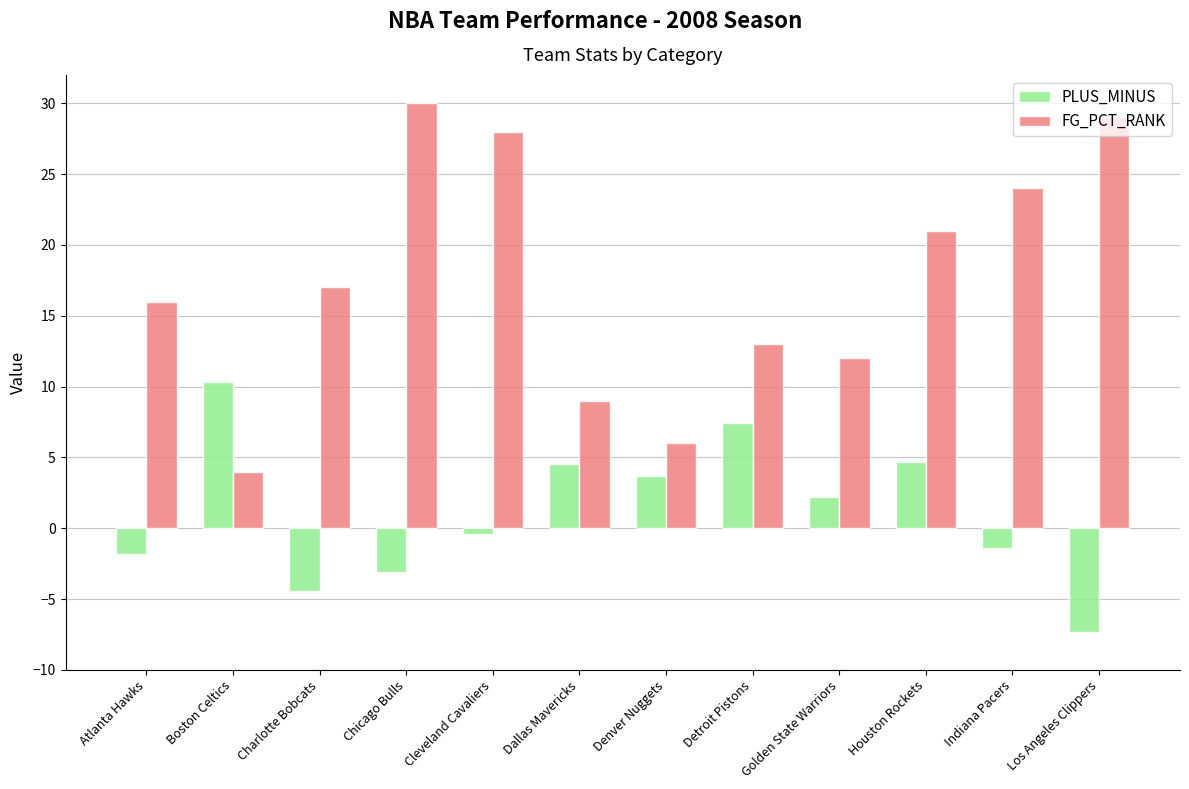

What is the difference between the FG_PCT_RANK values at Denver Nuggets and Atlanta Hawks?

10.0